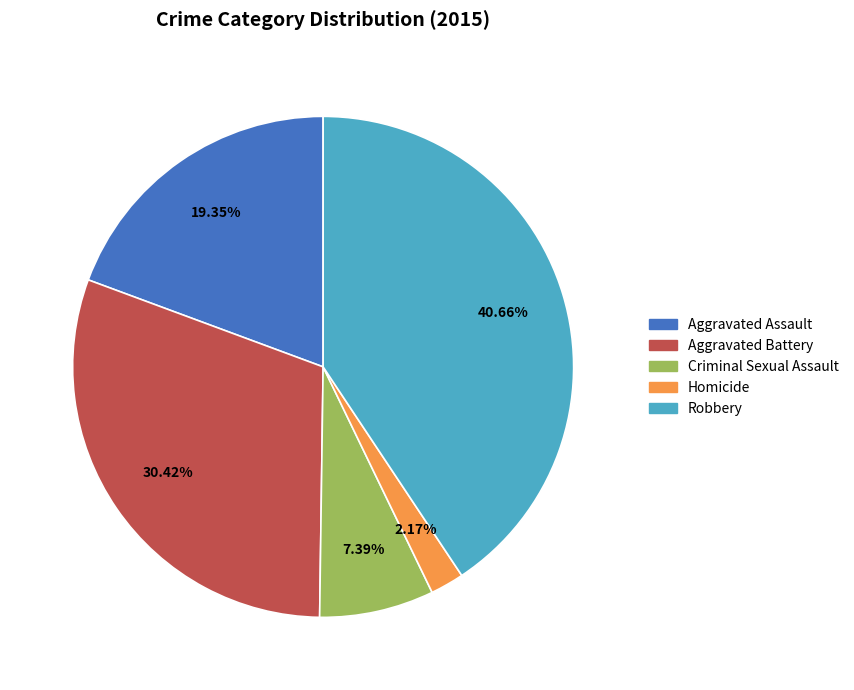

The Criminal Sexual Assault slice represents 17% of the pie. True or false?

False